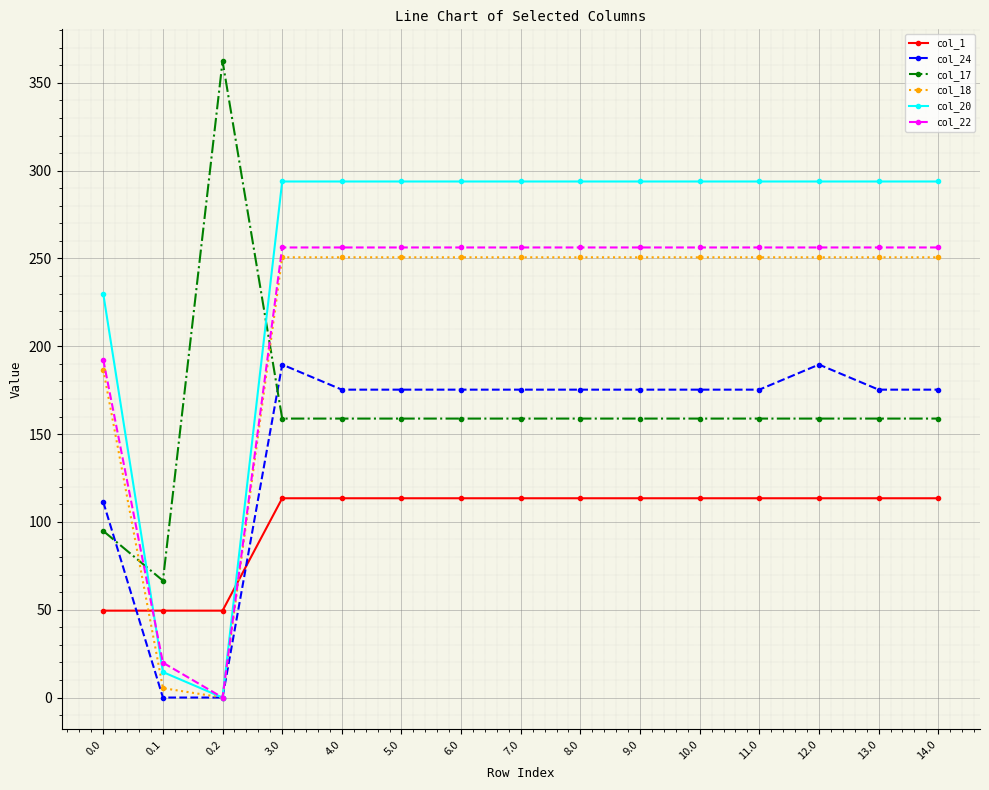

The col_18 series shows 5.4 at 0.1. True or false?

True